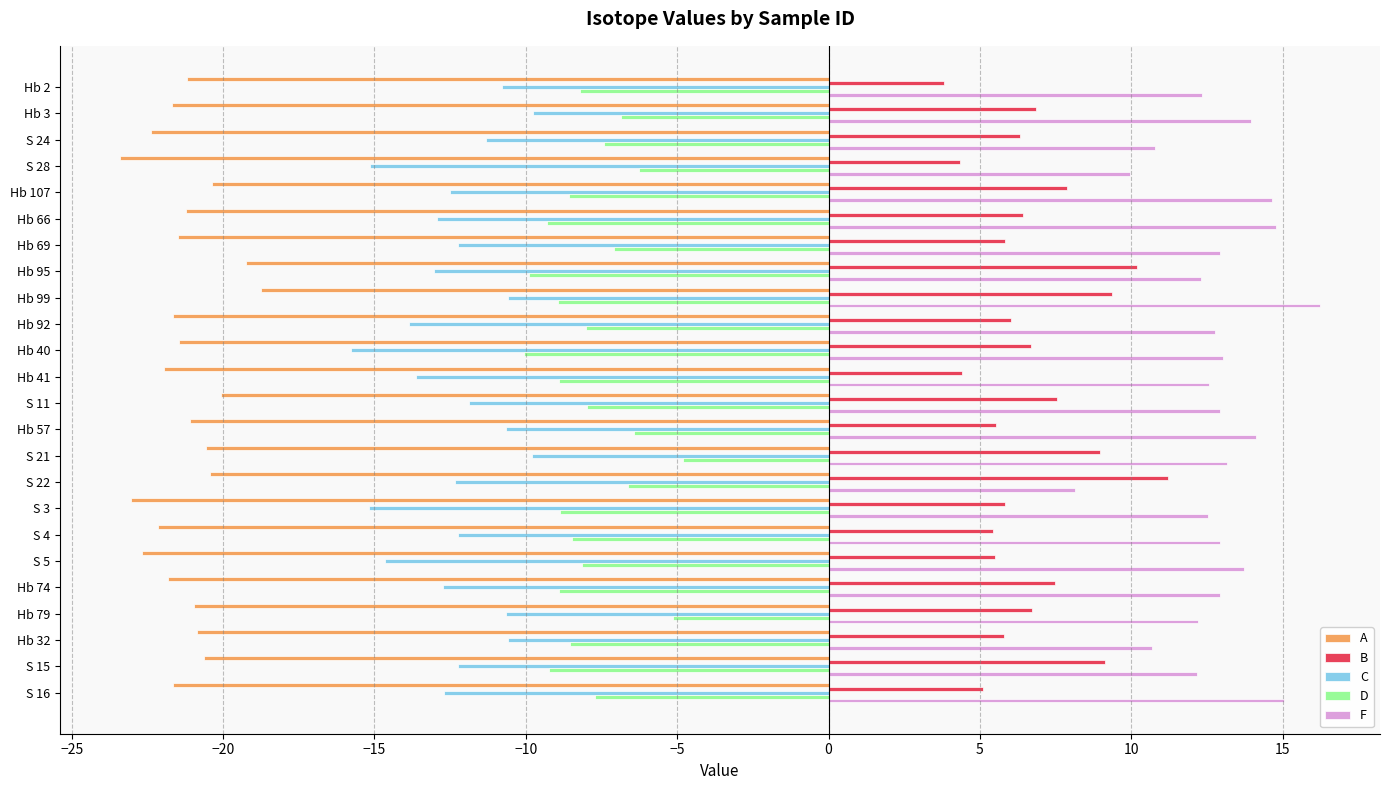

What is the average value of the B series?

6.8